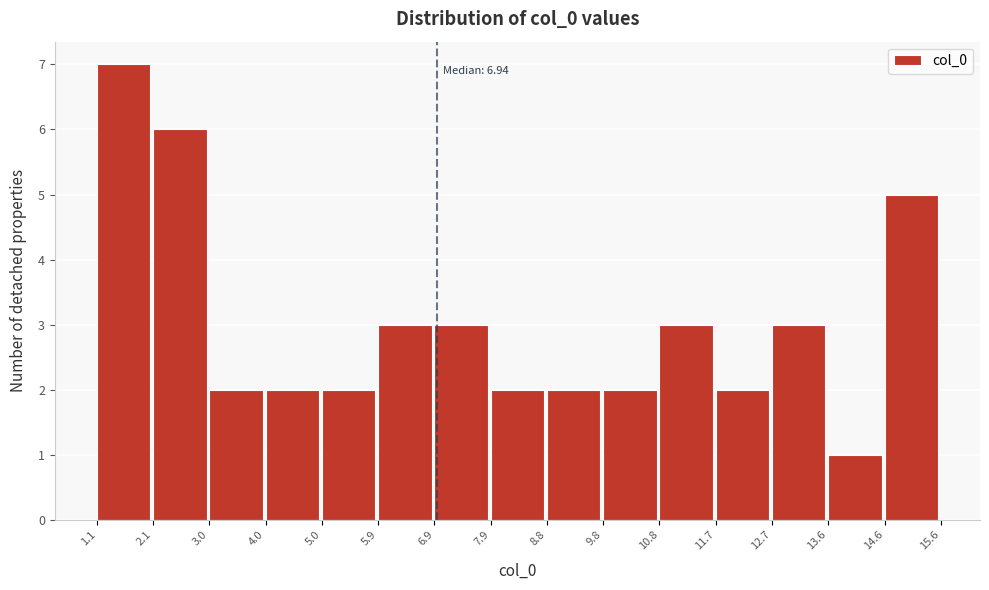

Over which range of the x-axis is the bar tallest?

1.1 to 2.1